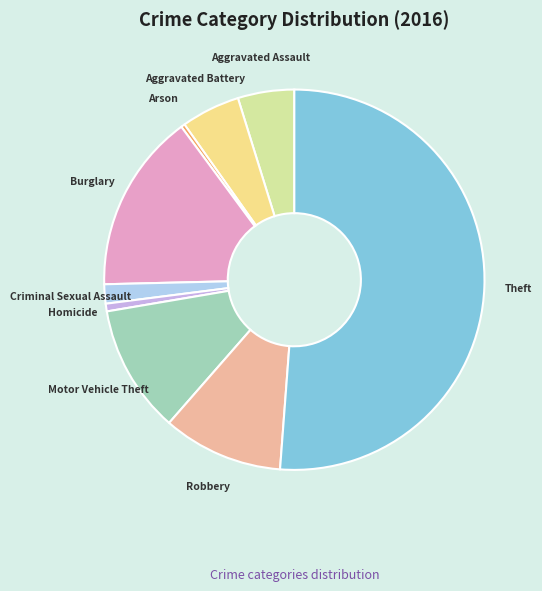

Which category has the biggest portion of the pie?

Theft